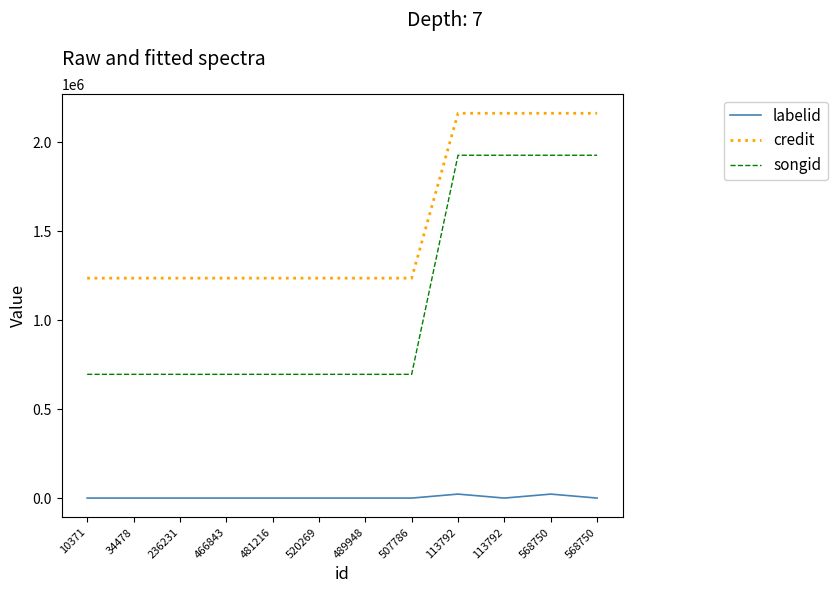

Is this an area chart (filled region under the line)?

No